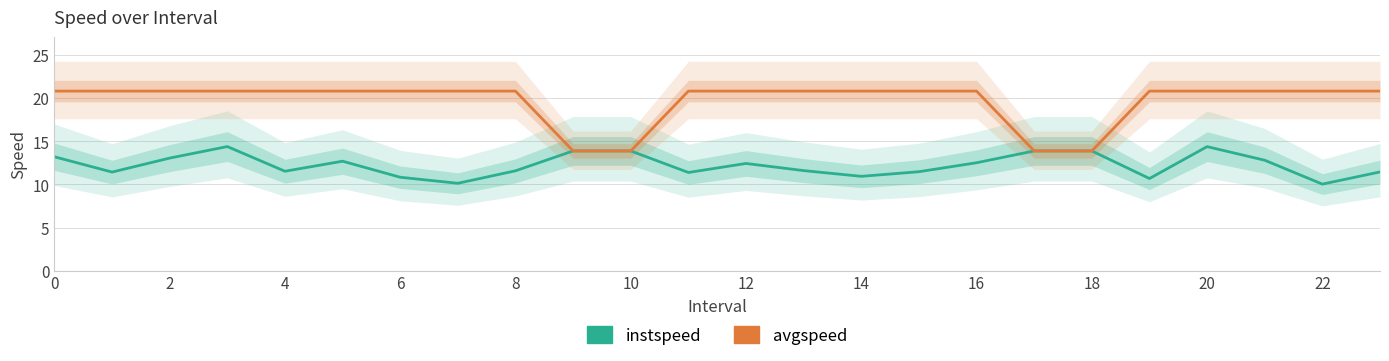

The instspeed series shows 21.5 at 18. True or false?

False